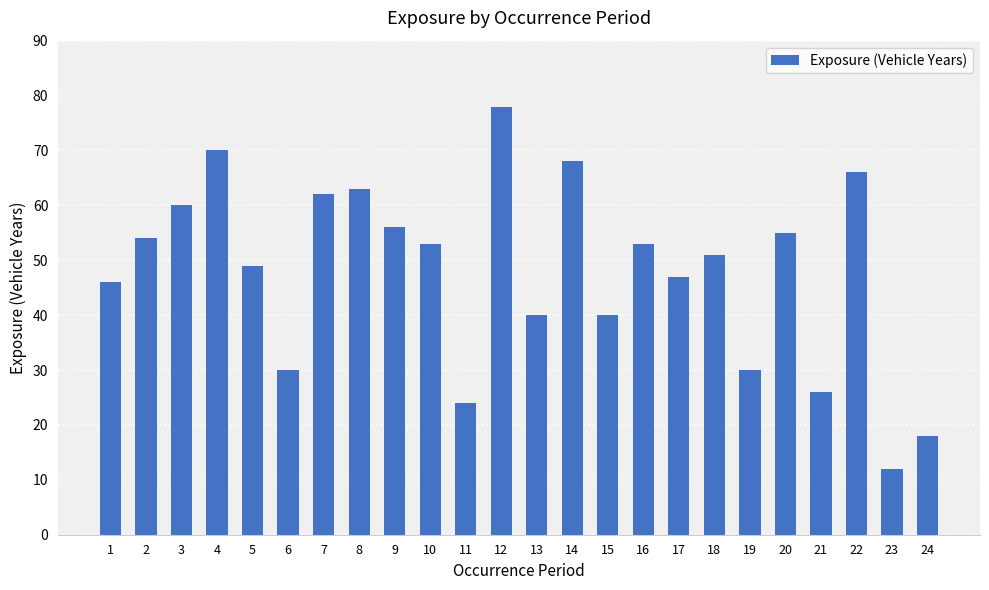

Reading left to right, list all the values displayed in this chart.

46	54	60	70	49	30	62	63	56	53	24	78	40	68	40	53	47	51	30	55	26	66	12	18